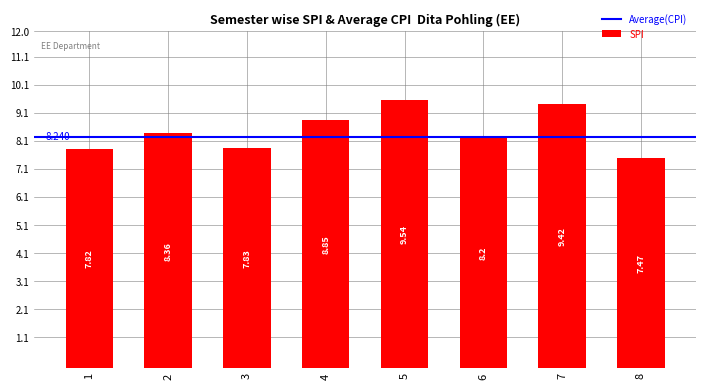

Reading left to right, what are all the values shown in this chart?

1=7.8	2=8.4	3=7.8	4=8.8	5=9.5	6=8.2	7=9.4	8=7.5